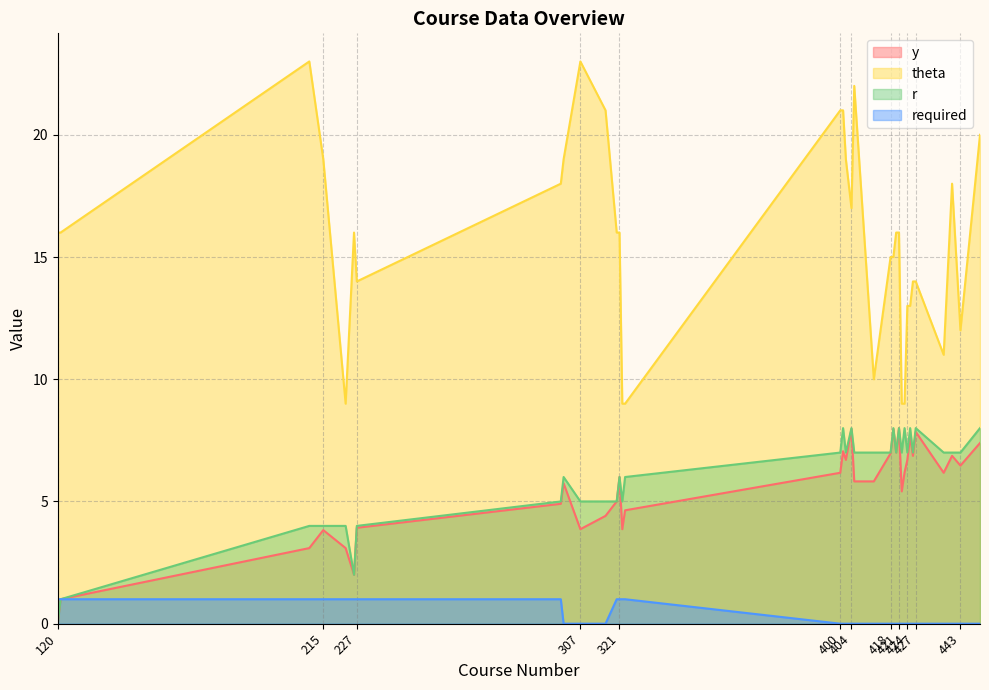

True or false: theta and y intersect in this chart.

False